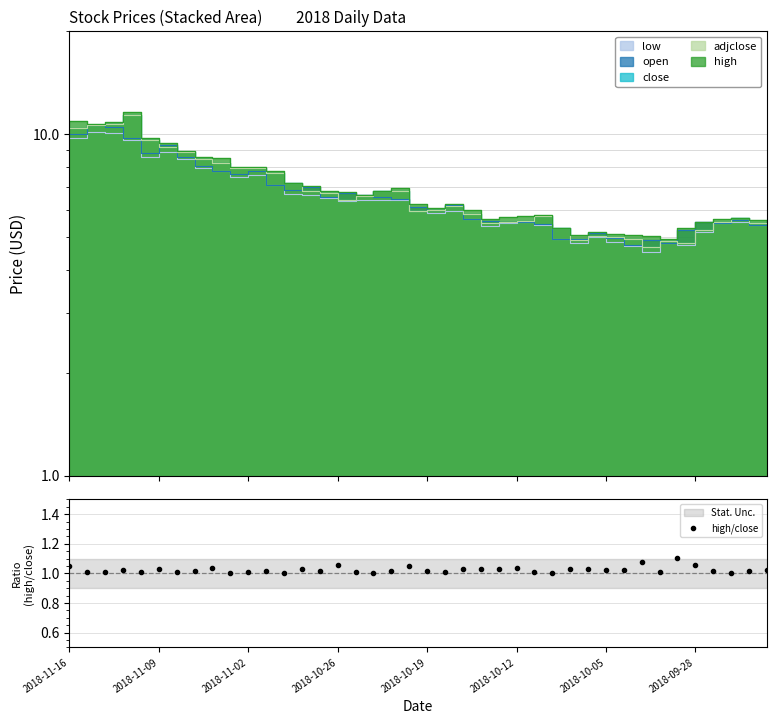

What is the smallest value displayed?

1.0